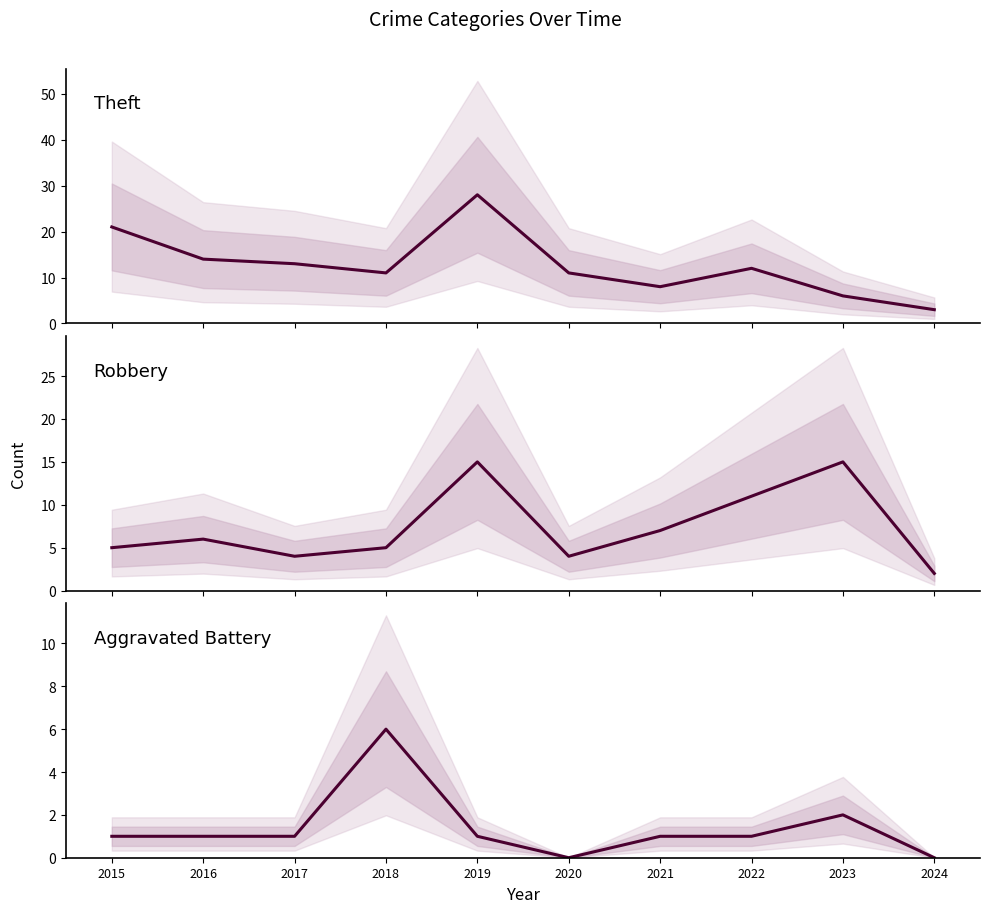

True or false: Theft and Robbery intersect in this chart.

True